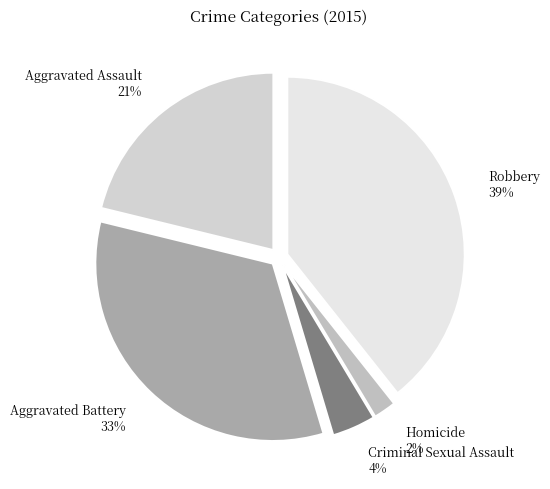

Rank the categories by value from lowest to highest.

Homicide, Criminal Sexual Assault, Aggravated Assault, Aggravated Battery, Robbery